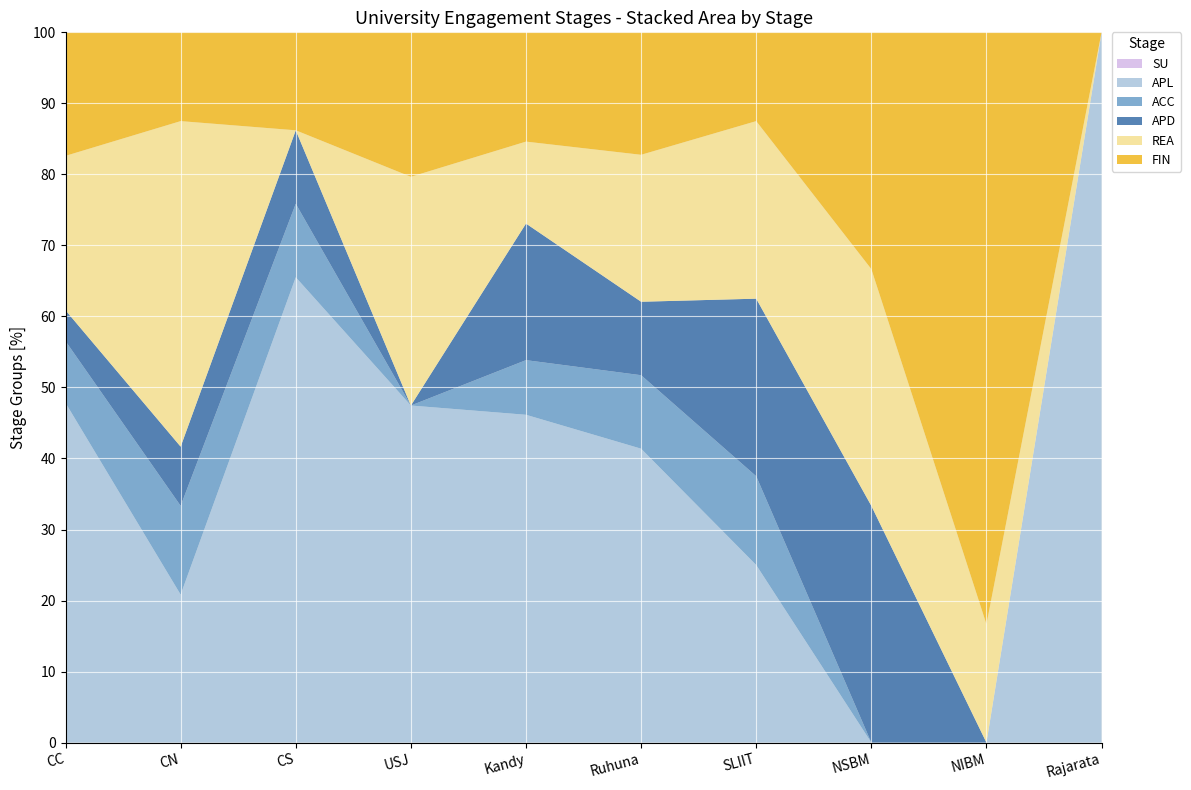

Reading left to right, list all the values displayed in this chart.

SU: 0	0	0	0	0	0	0	0	0	0
APL: 11	5	19	28	12	12	2	0	0	1
ACC: 2	3	3	0	2	3	1	0	0	0
APD: 1	2	3	0	5	3	2	1	0	0
REA: 5	11	0	19	3	6	2	1	1	0
FIN: 4	3	4	12	4	5	1	1	5	0